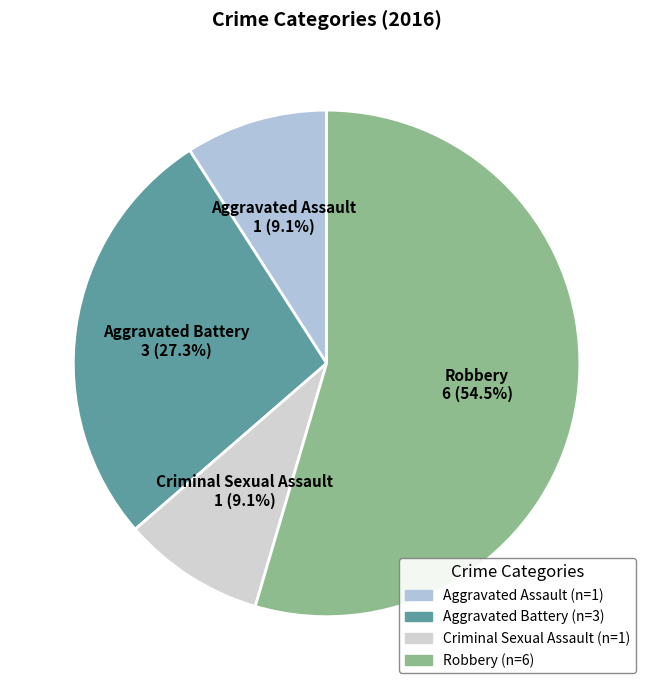

What percentage do Aggravated Battery and Criminal Sexual Assault together represent?

36.4%